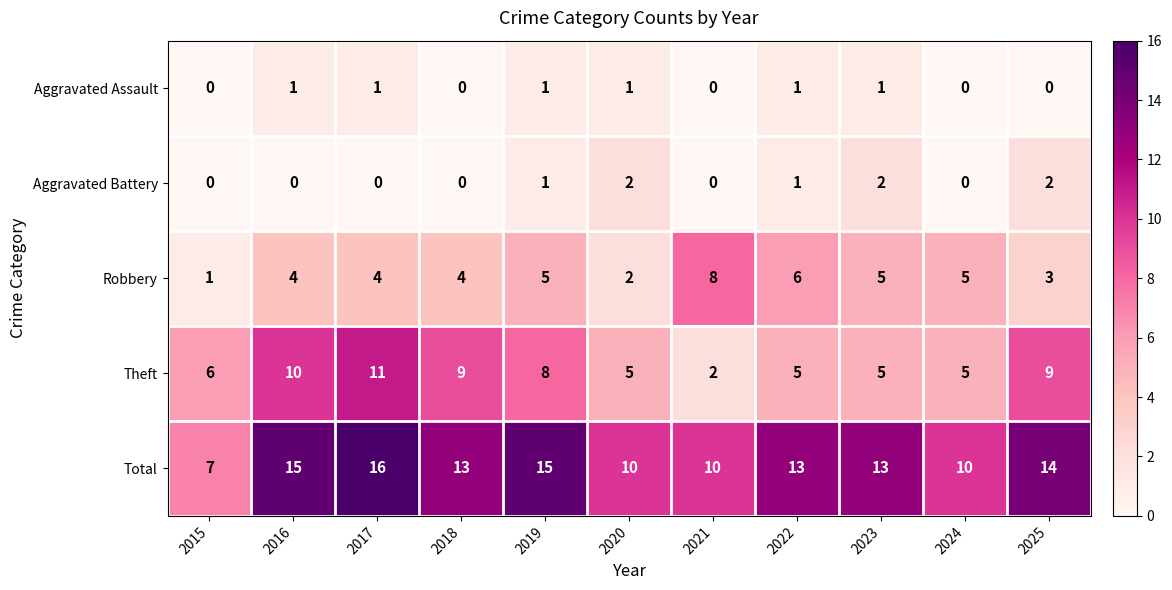

What is the minimum value for Total?

7